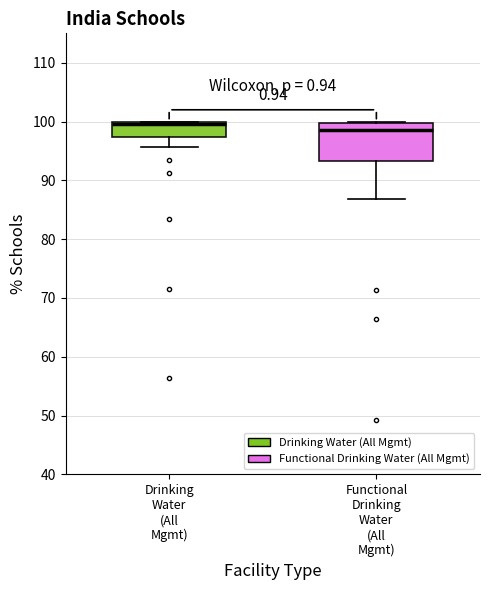

Where is the lower edge of the box for Functional Drinking Water (All Mgmt) on the y-axis? The values are not printed on the chart, so give them approximately, as read against the axis.

93